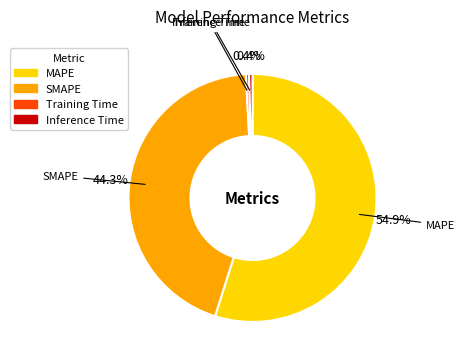

Which category has the biggest portion of the pie?

MAPE